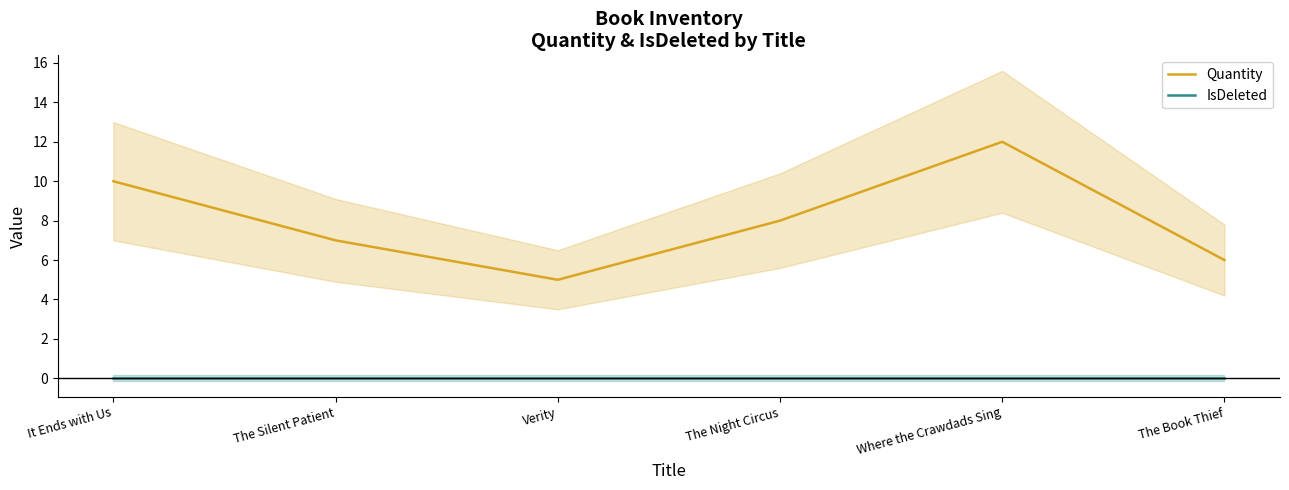

At which label does Quantity reach its peak?

Where the Crawdads Sing